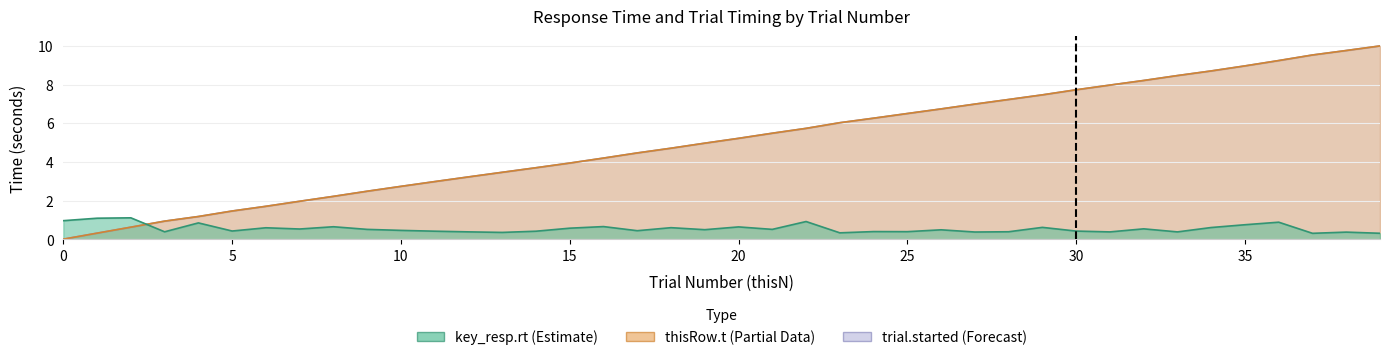

Which category has the highest value in the thisRow.t series?

39